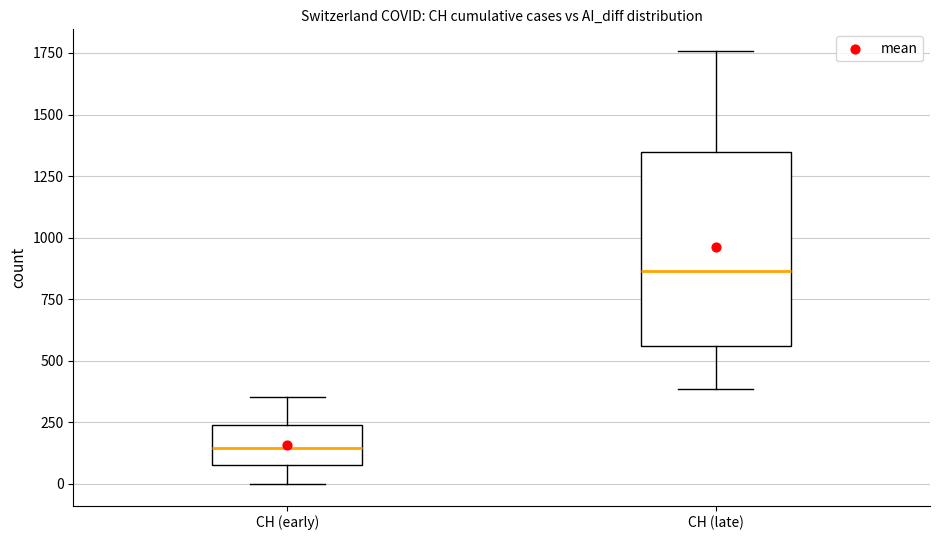

Reading left to right, read every box against the y-axis: the position of its median line, the range the box covers, and the ends of its whiskers. The values are not printed on the chart, so give them approximately, as read against the axis.

CH (early): median 150, box 100 to 250, whiskers 0 to 350
CH (late): median 850, box 550 to 1350, whiskers 400 to 1750